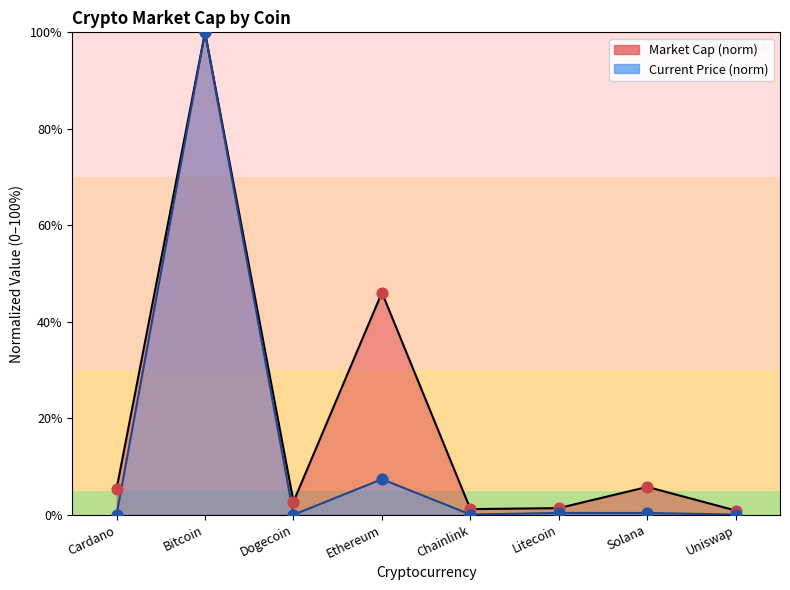

At how many categories does at least one series exceed 70?

1